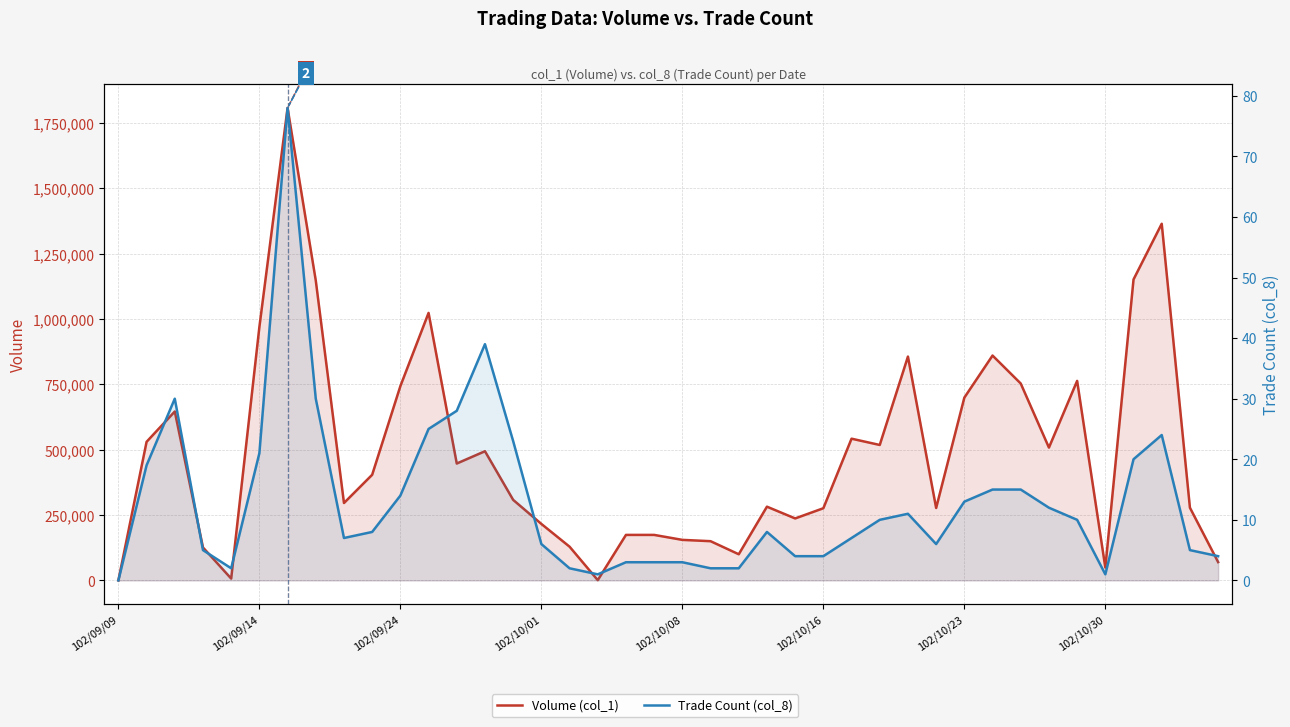

What is the sum of the Volume (col_1) values at 26 and 10?

1285000